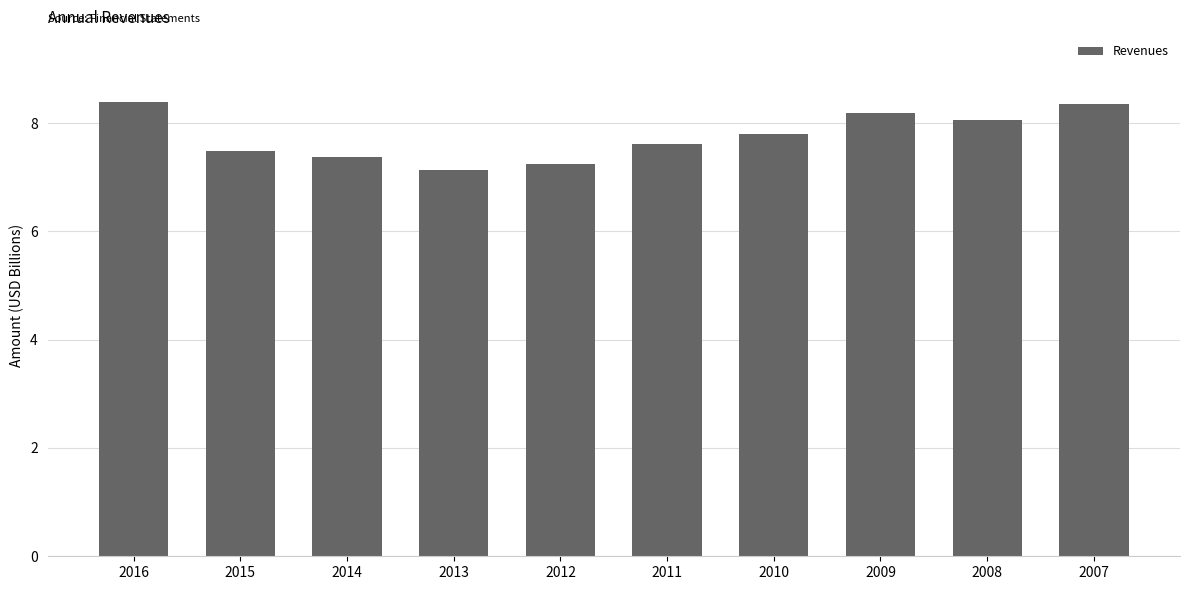

What is the value of the 10th bar from the left?

8.4